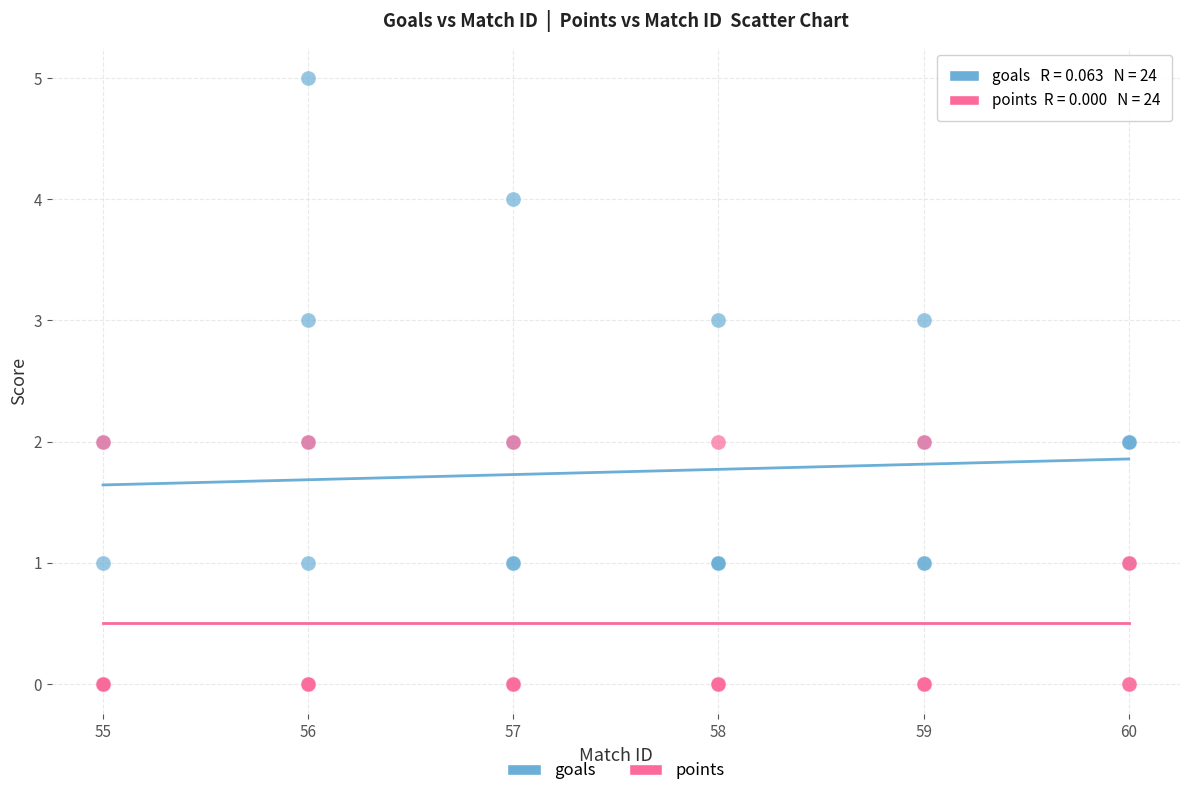

What are all the series names shown in the legend?

goals, points